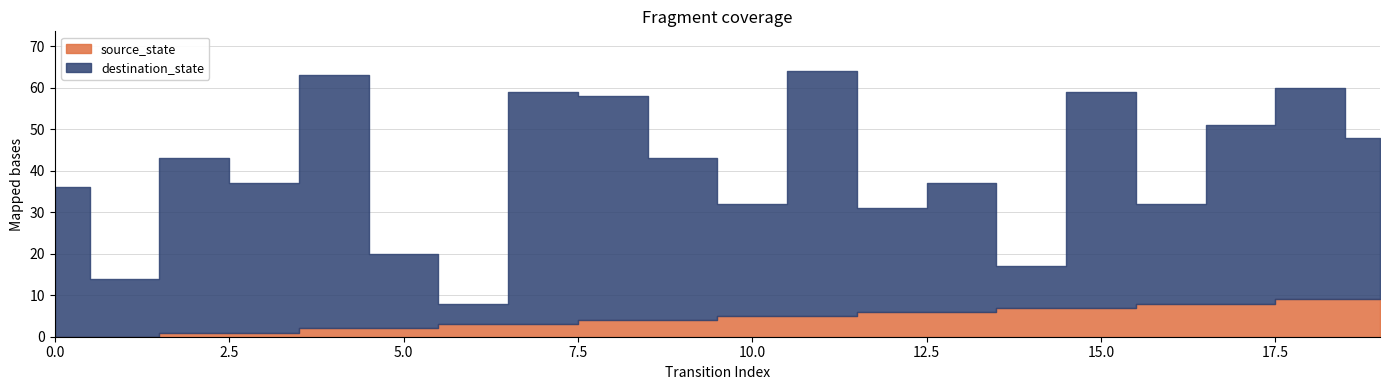

How many values in the source_state series are below 5?

10